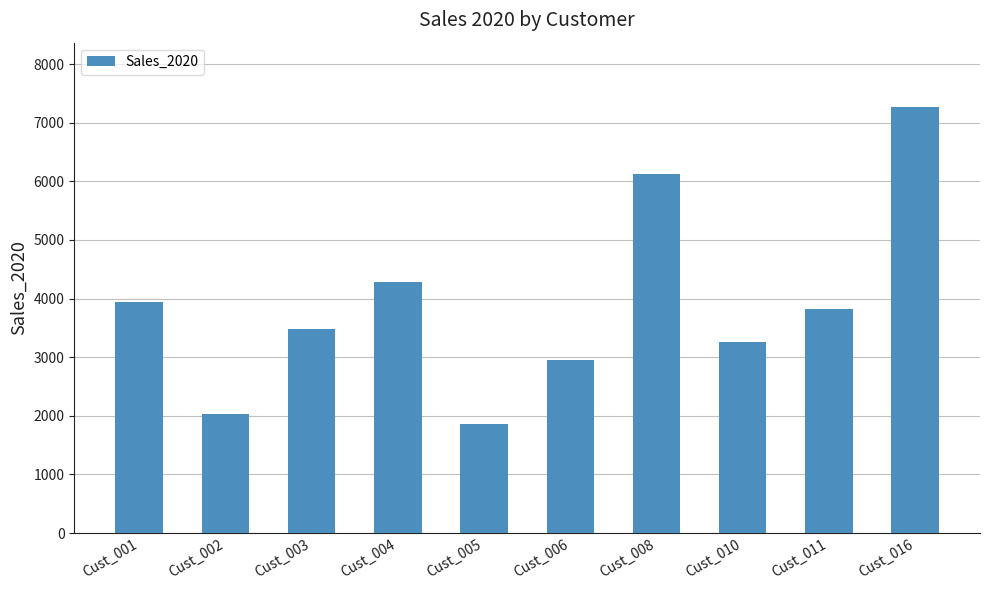

What is the maximum value shown in the chart?

7274